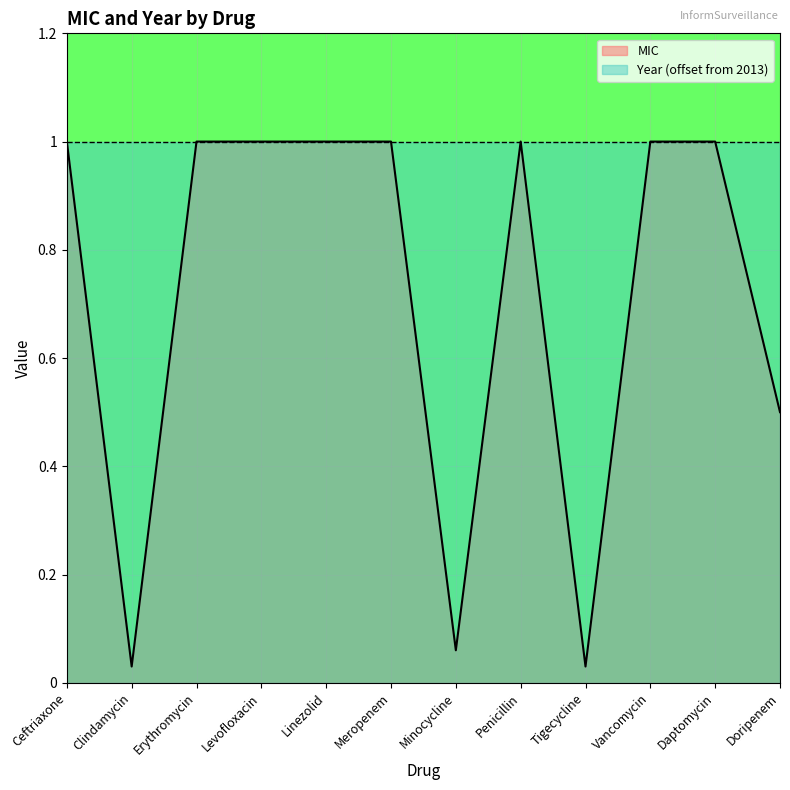

What is the label of the 1st point from the left?

Ceftriaxone